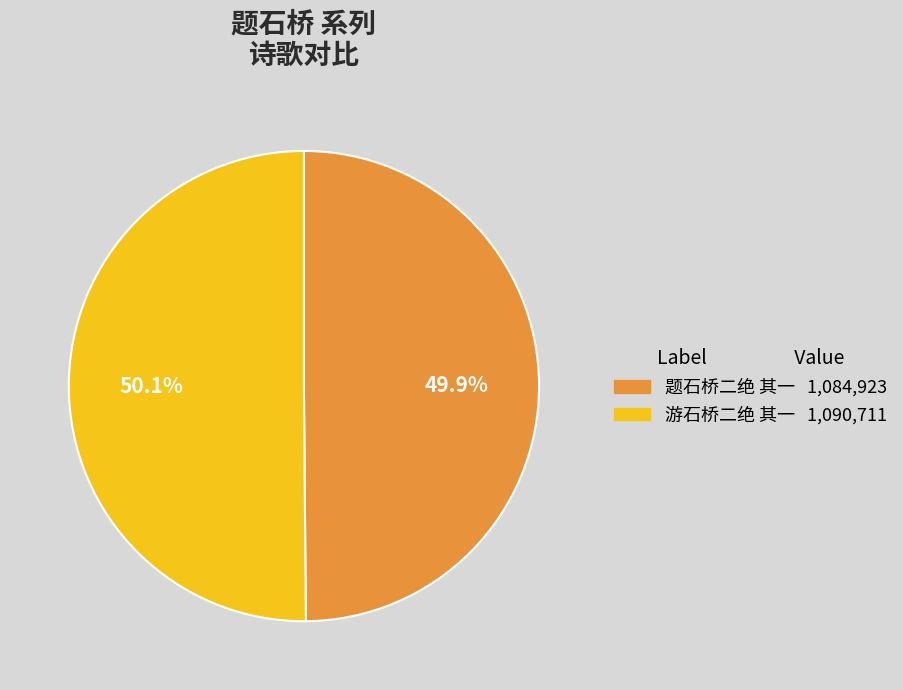

Approximately how many times larger is the value at 题石桥二绝 其一 compared to 游石桥二绝 其一?

1.0